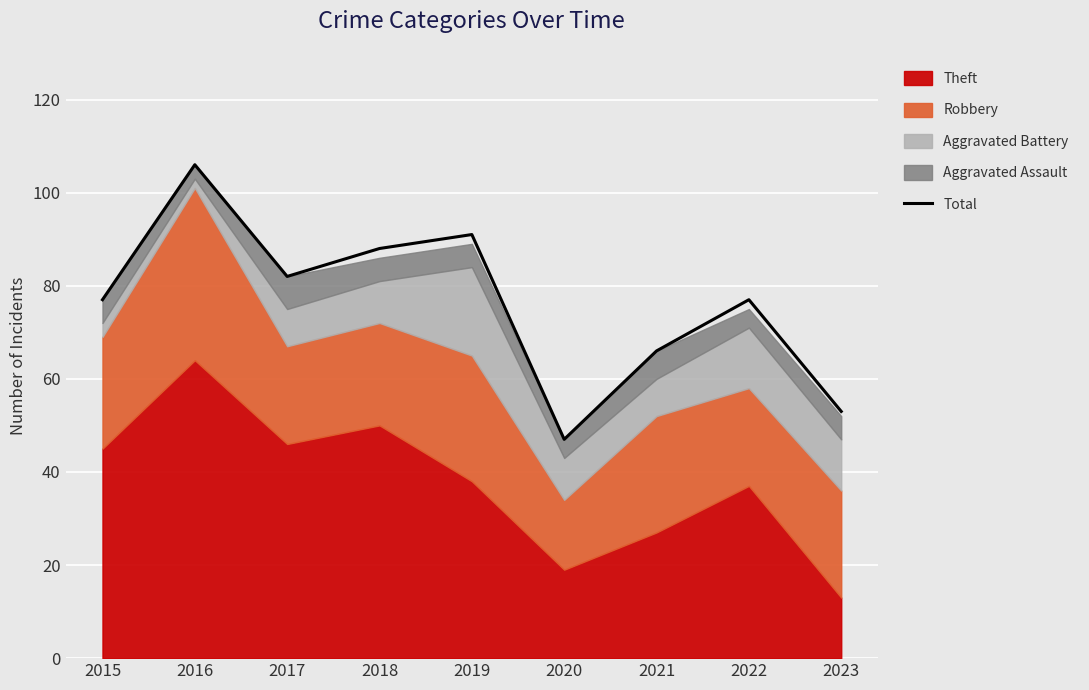

What is the difference between the second highest and minimum values?

44